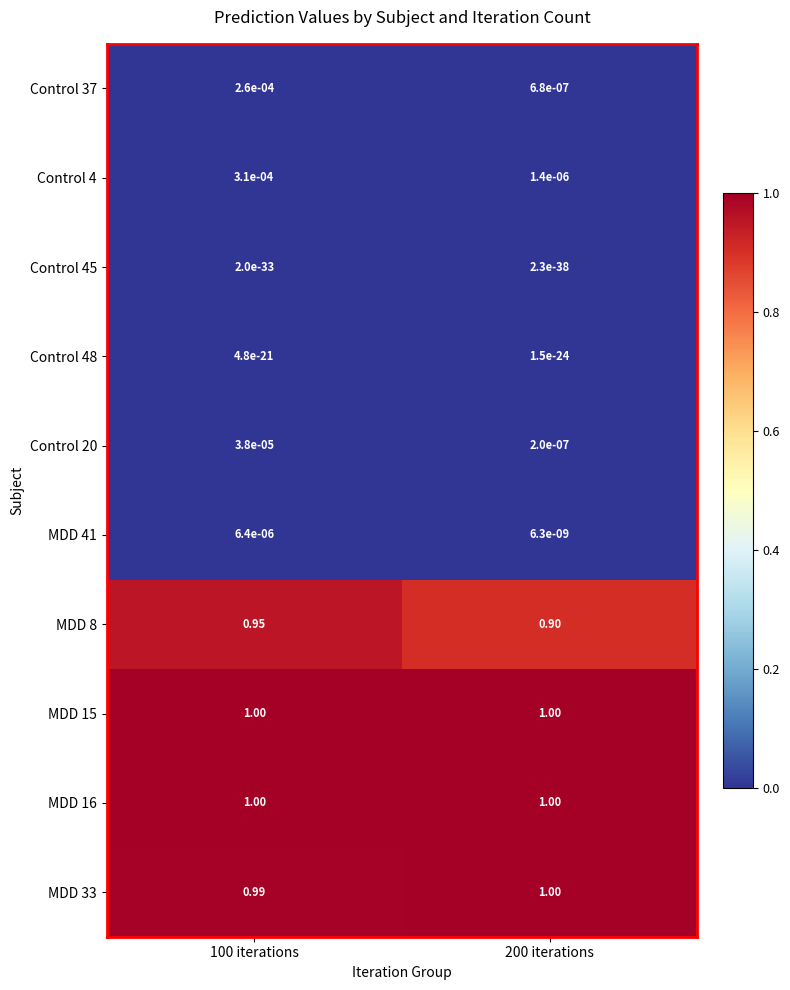

Between 100 iterations and 200 iterations, which series saw the biggest shift?

MDD 8